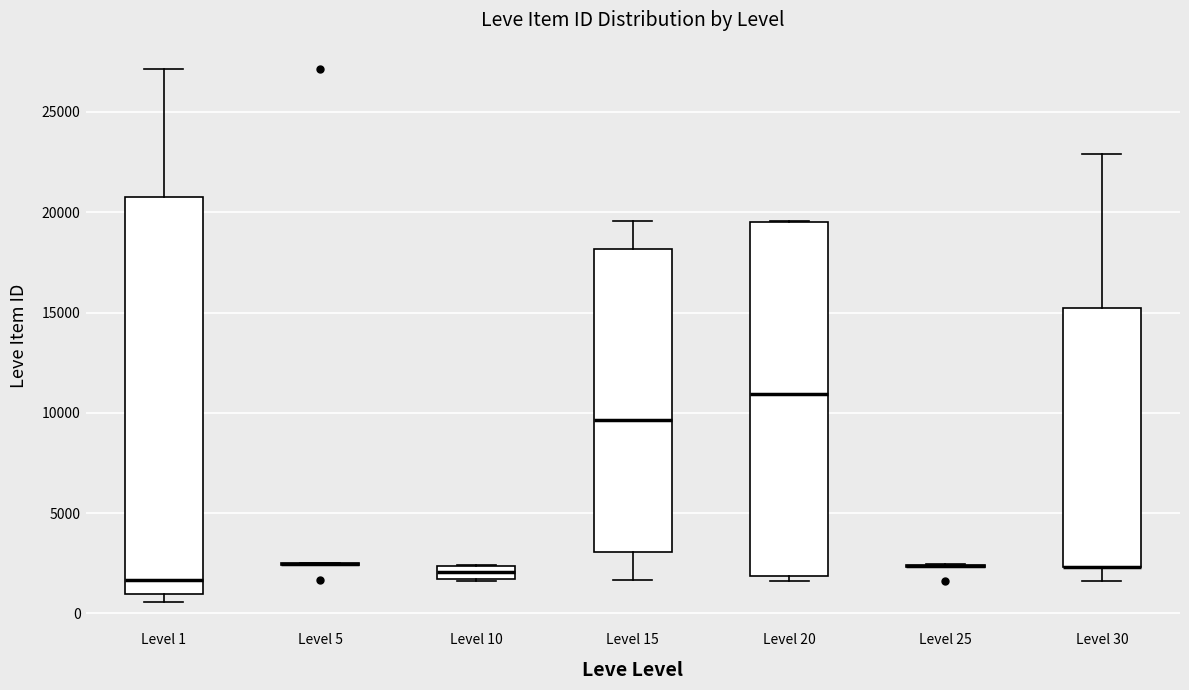

Where is the lower edge of the box for Level 15 on the y-axis? The values are not printed on the chart, so give them approximately, as read against the axis.

3000